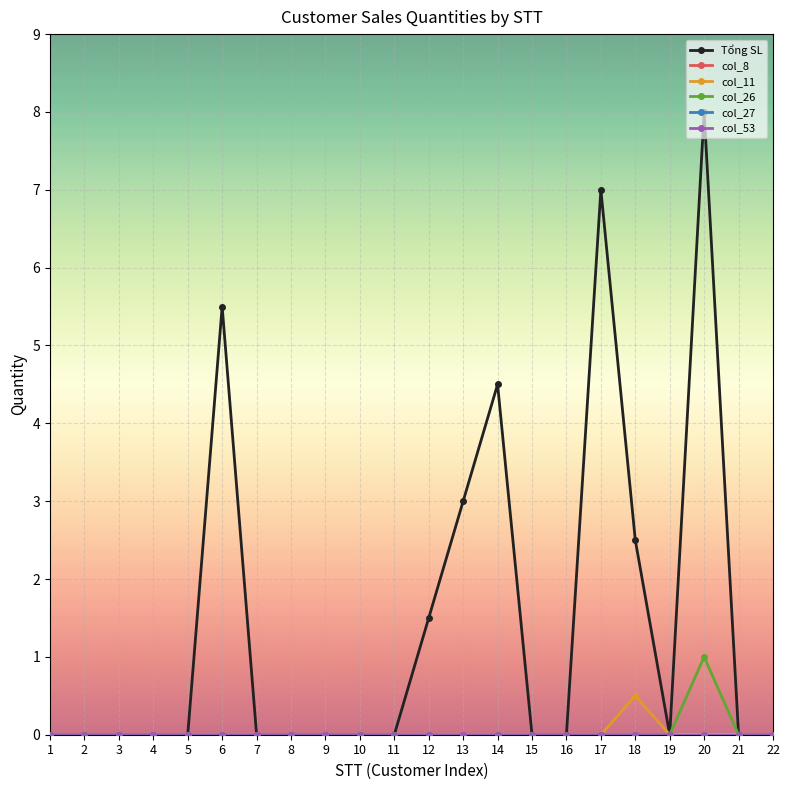

Is this an area chart (filled region under the line)?

No